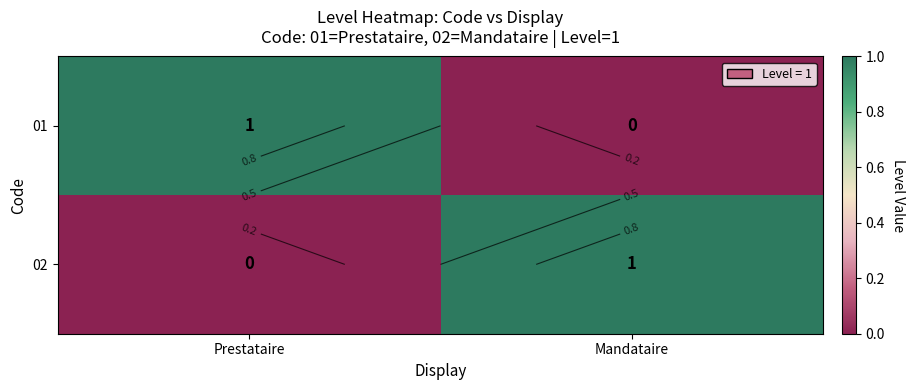

At which category is the sum across all series the highest?

Prestataire